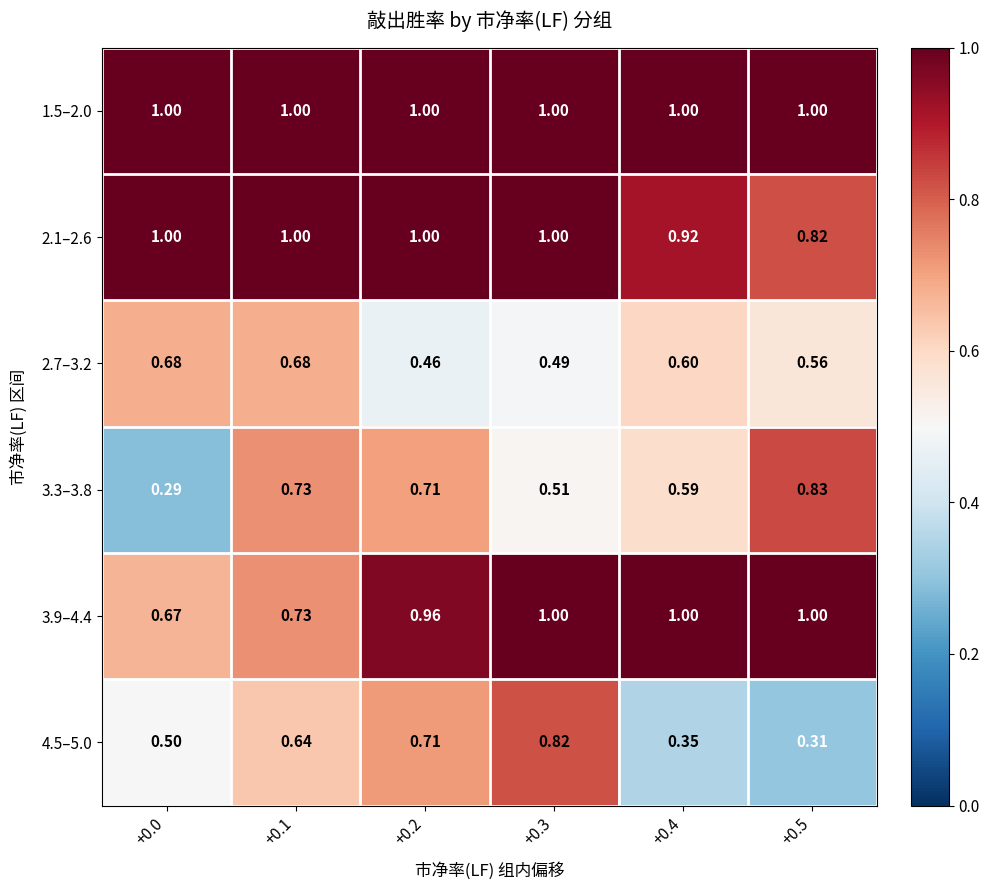

Is the value of 1.5–2.0 at +0.3 greater than the value of 4.5–5.0 at +0.1?

Yes